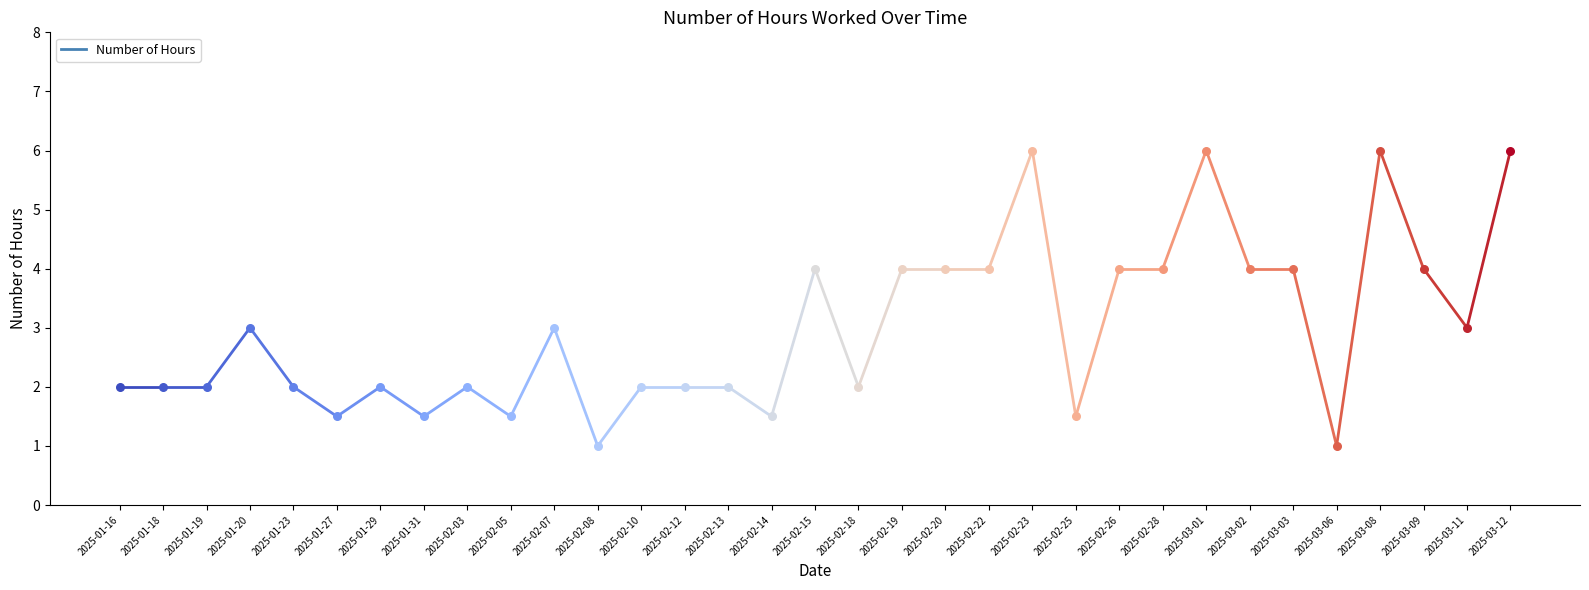

Which has a higher value, 2025-03-02 or 2025-03-03?

2025-03-02